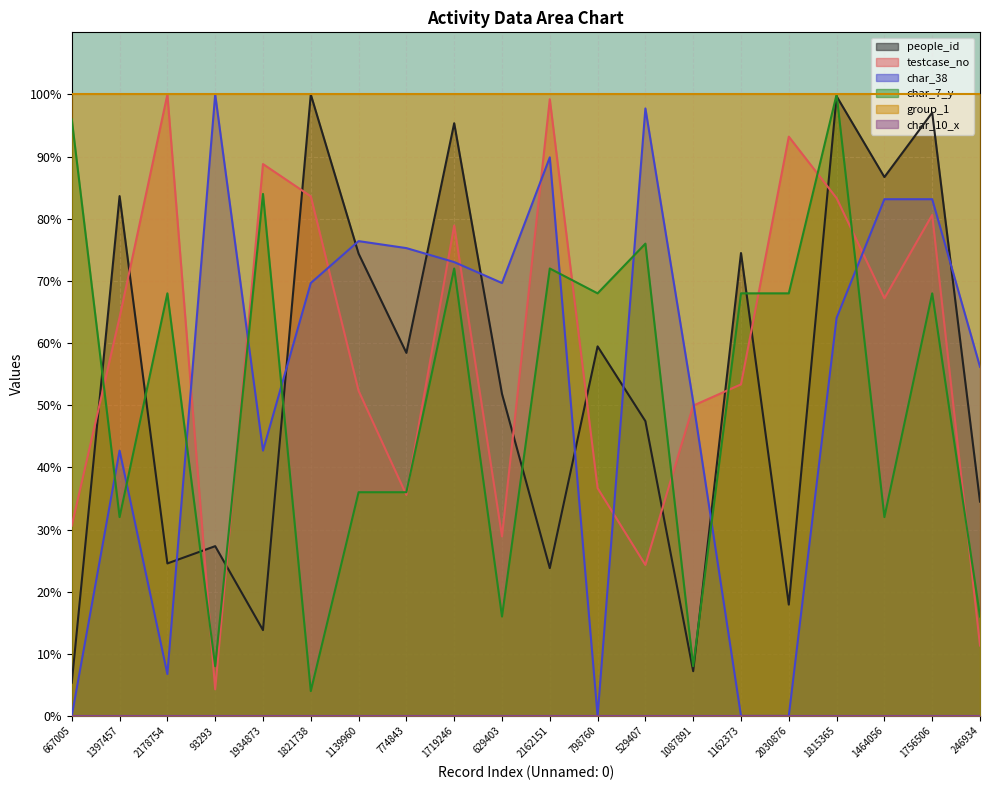

At which label is char_7_y closest to 52?

2178754